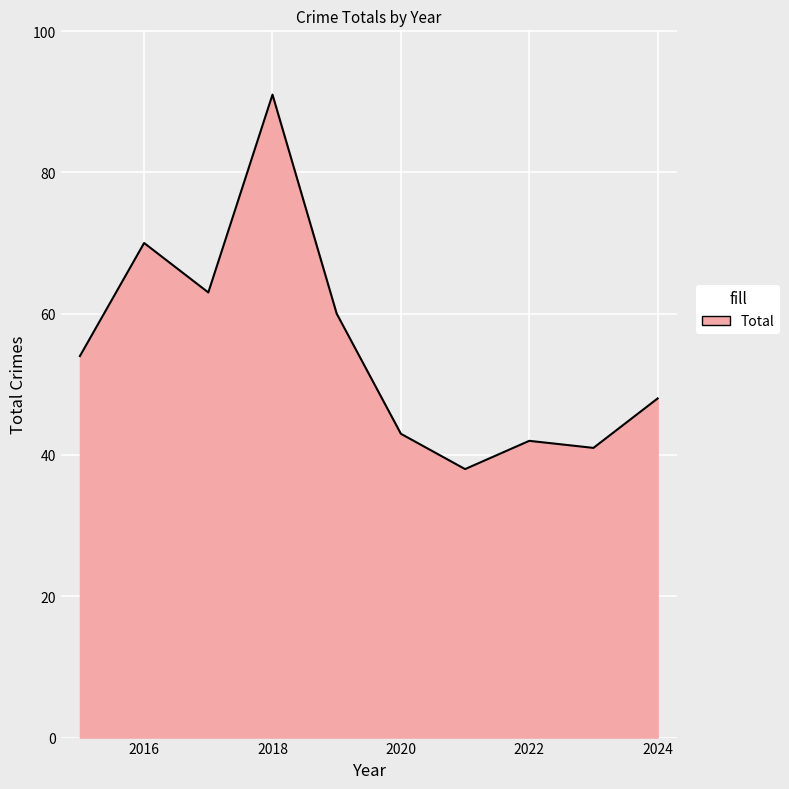

What is the sum of all values?

550